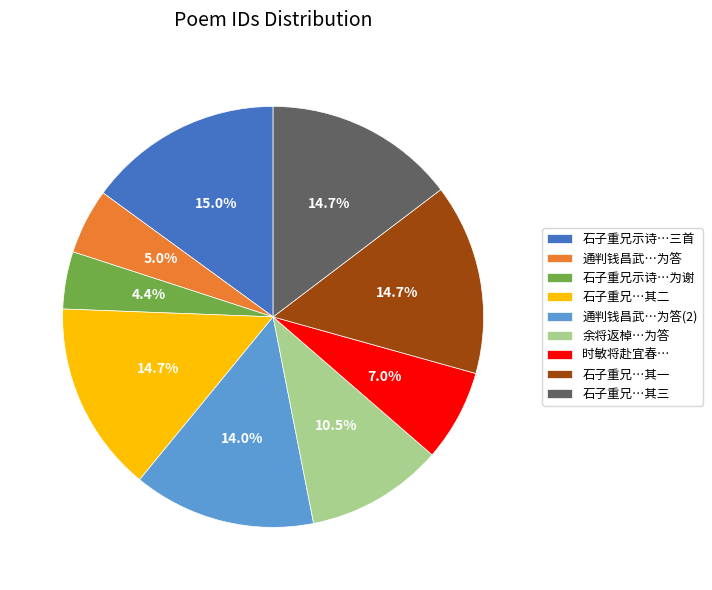

What is the smallest slice in the pie chart?

石子重兄示诗…为谢